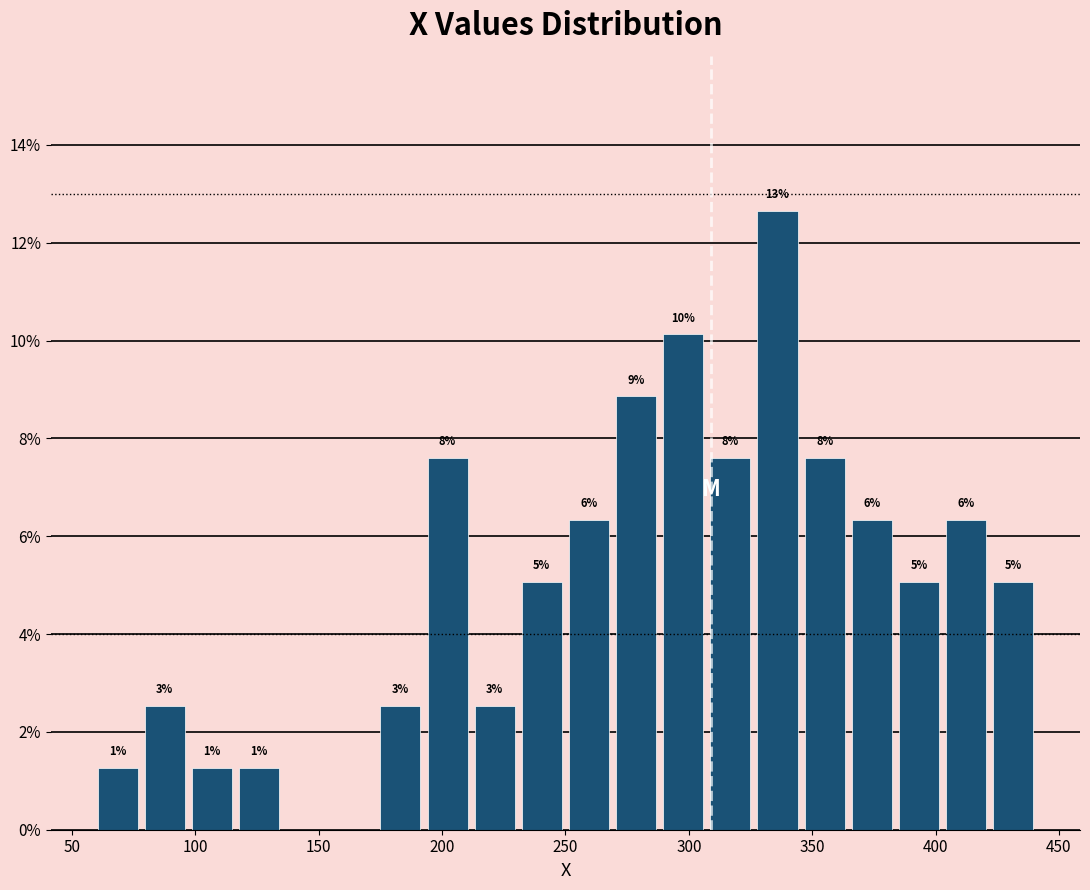

Around what value on the x-axis is the tallest bar? Give the approximate position of its centre, as read against the axis.

335